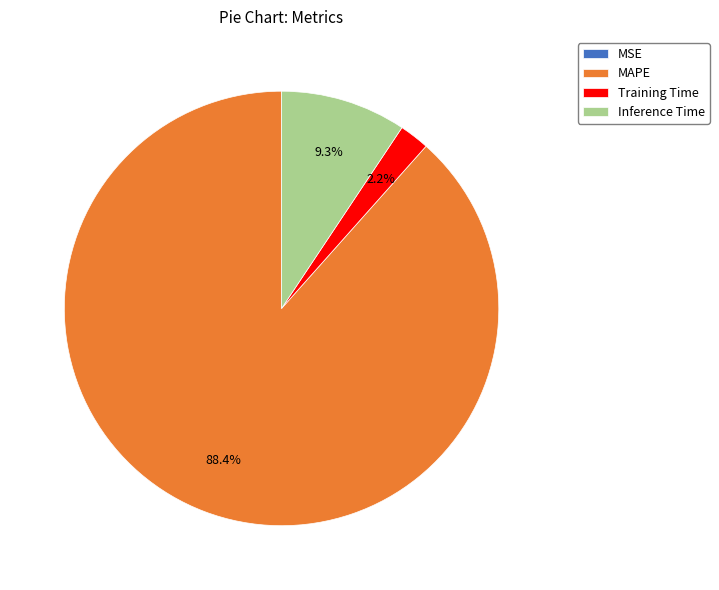

To the nearest percent, what is the difference between the largest and smallest slice percentages?

88%